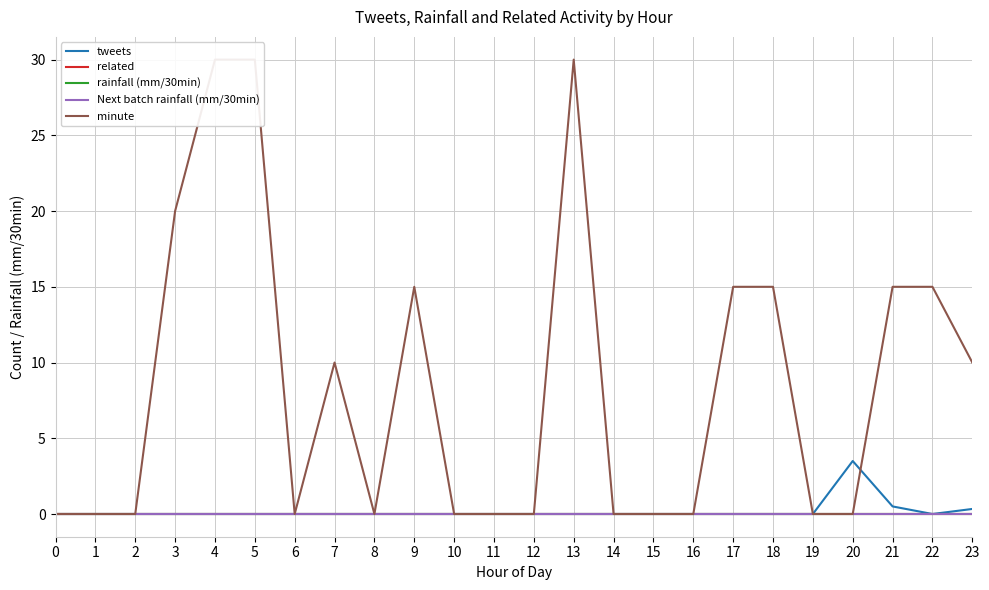

Which series changed the most between 9 and 10?

minute